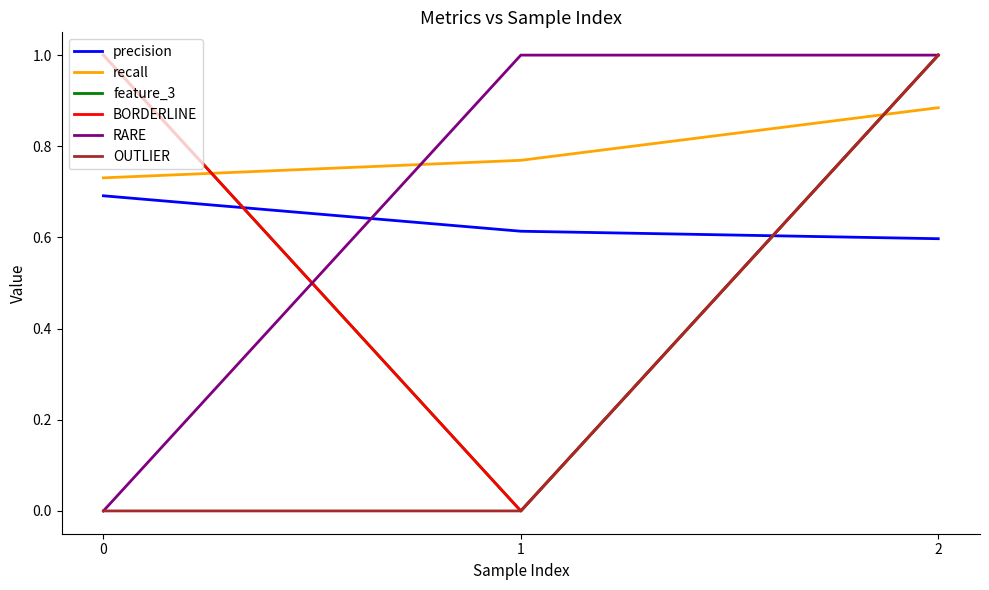

What is the total value across all series at 1?

2.4